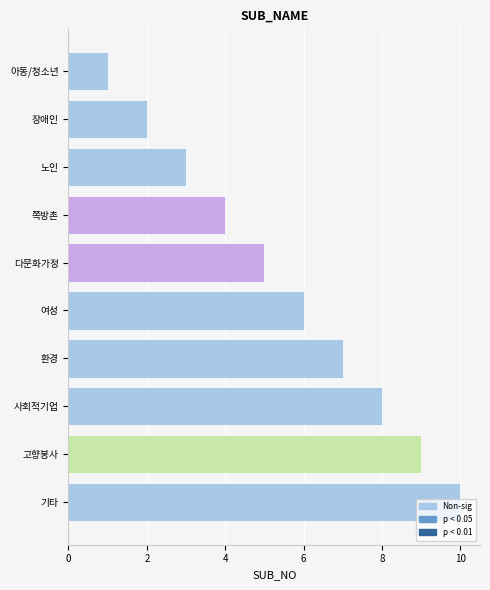

List the labels in order of value, largest first.

기타, 고향봉사, 사회적기업, 환경, 여성, 다문화가정, 쪽방촌, 노인, 장애인, 아동/청소년